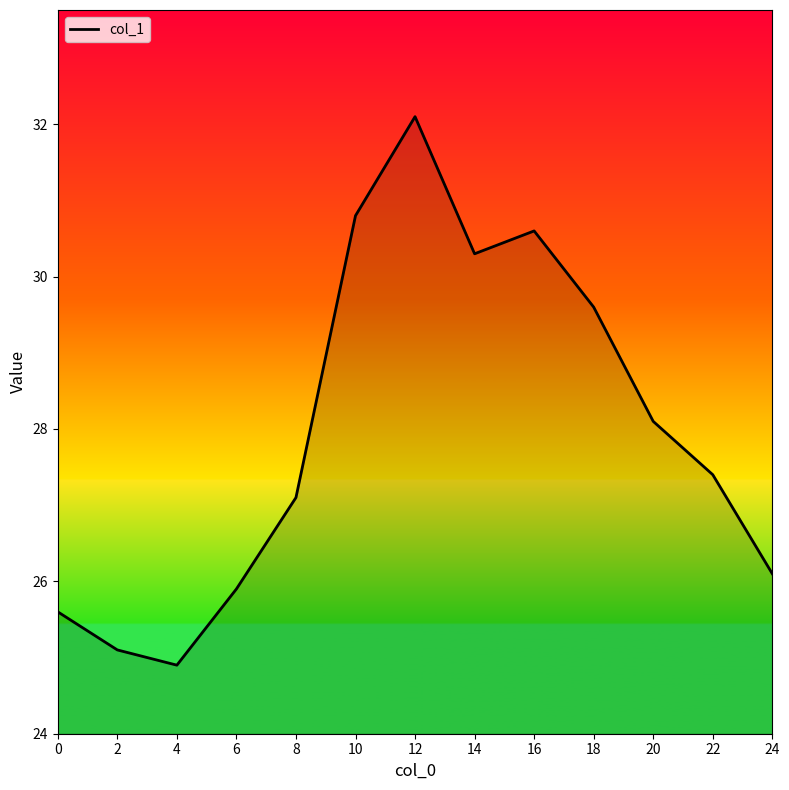

Where does the data first go above 27?

8